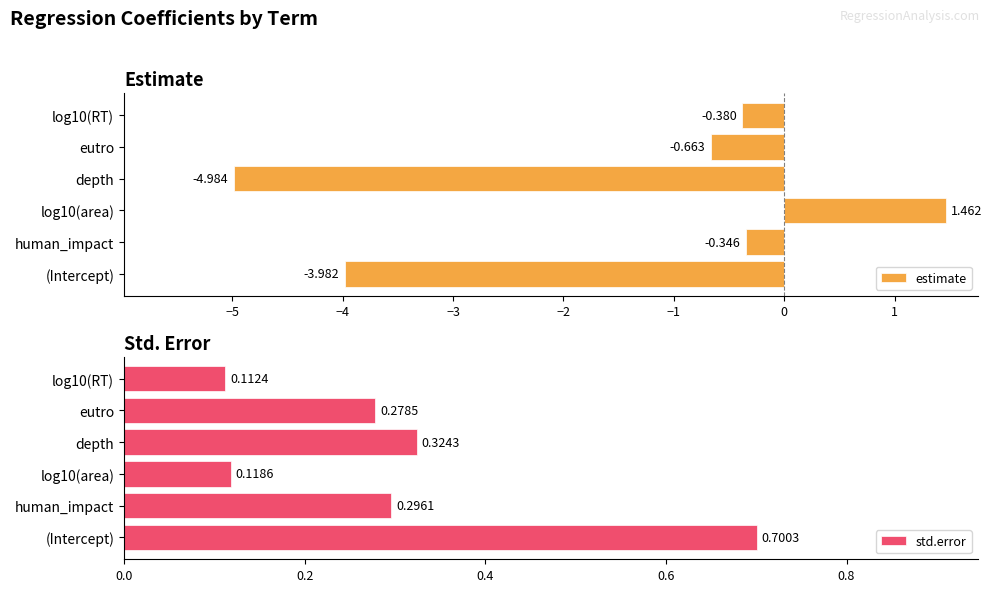

What is the average value of the estimate series?

-1.5